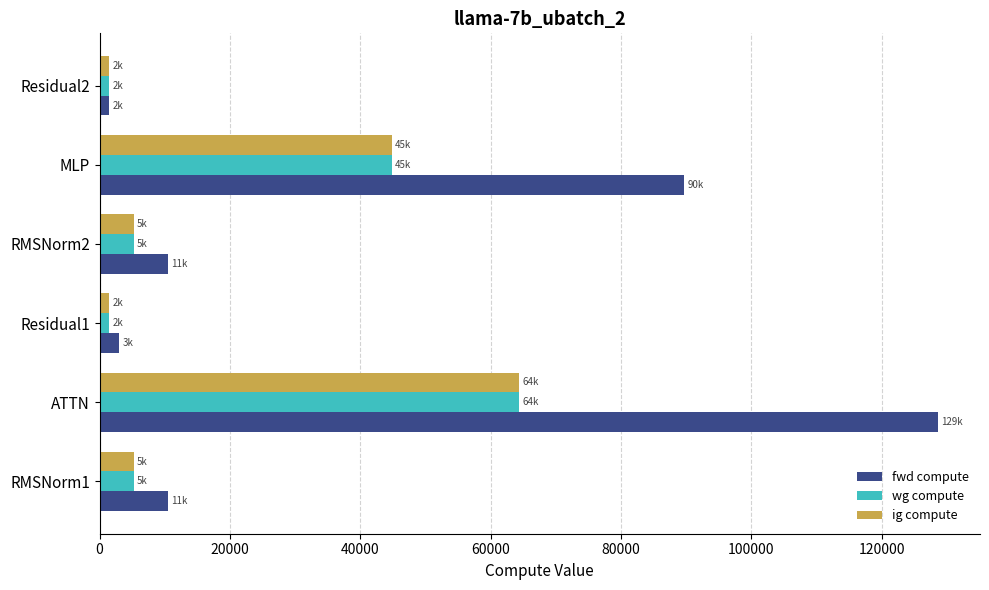

Which label corresponds to the largest value in the chart?

ATTN